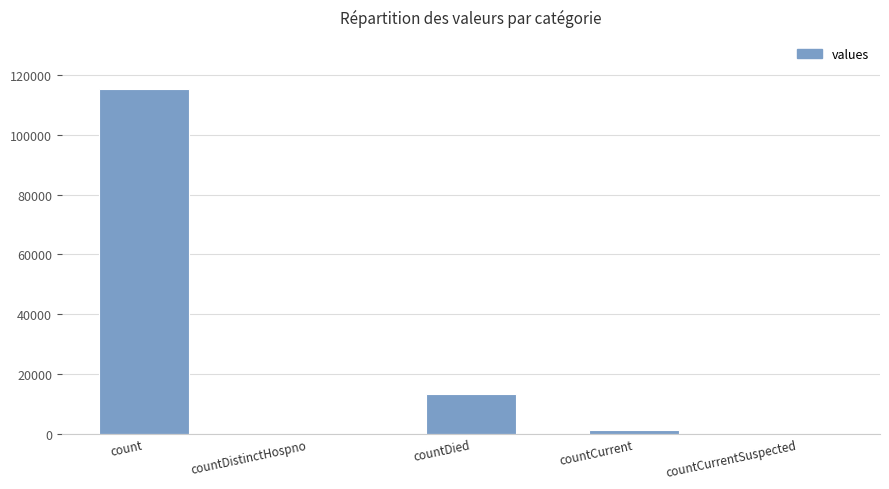

What is the maximum value shown in the chart?

115379